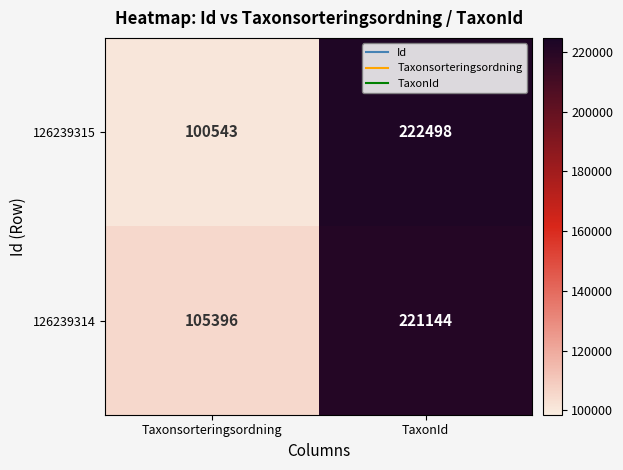

Reading right to left, transcribe all the data shown in this chart.

126239315: 222498	100543
126239314: 221144	105396